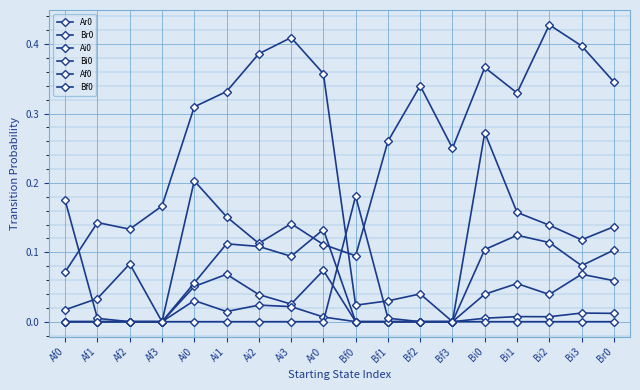

How many values in Br0 are above zero?

17